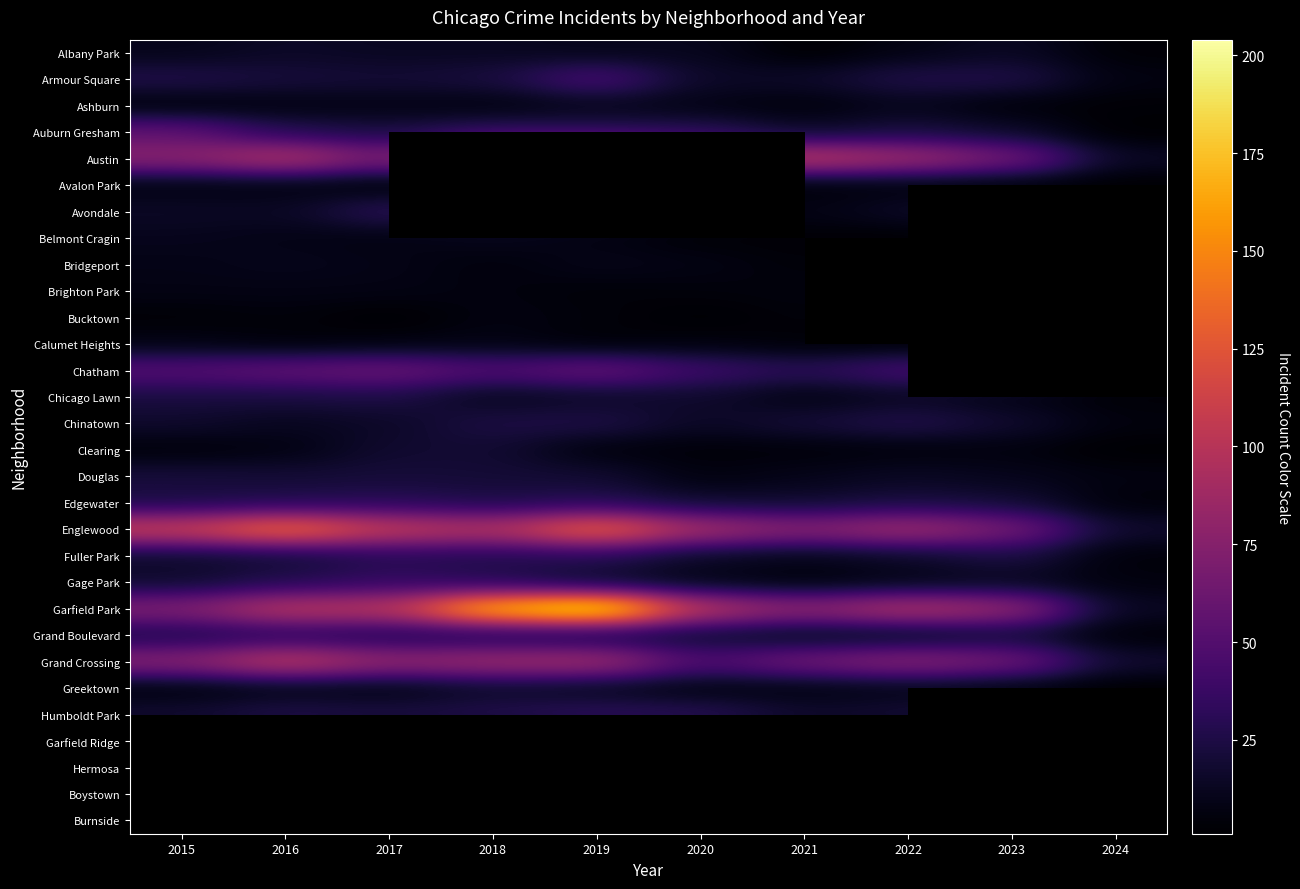

The Garfield Park series shows 32.1 at 2021. True or false?

False